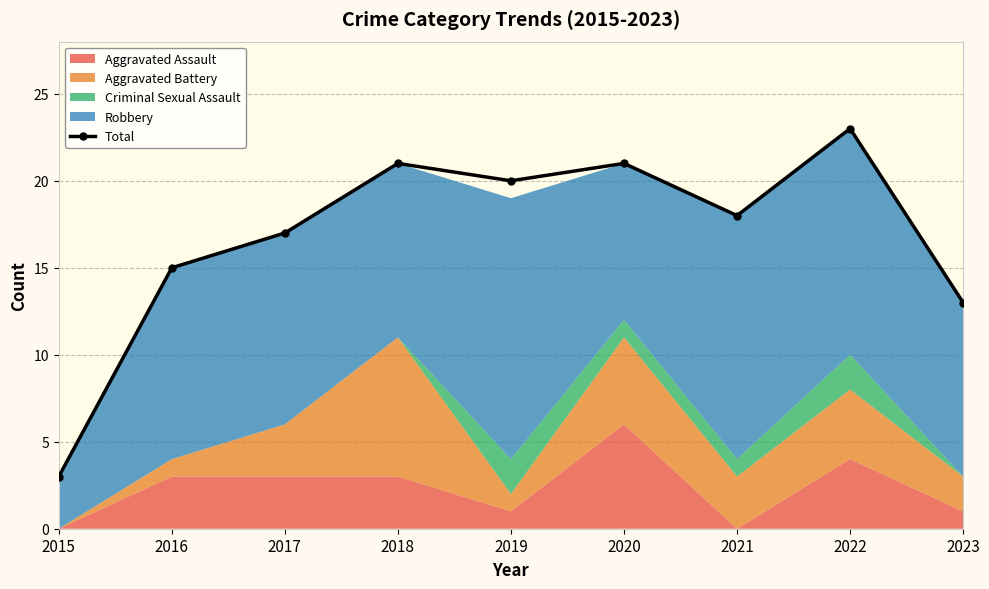

How many categories are shown in the chart?

9